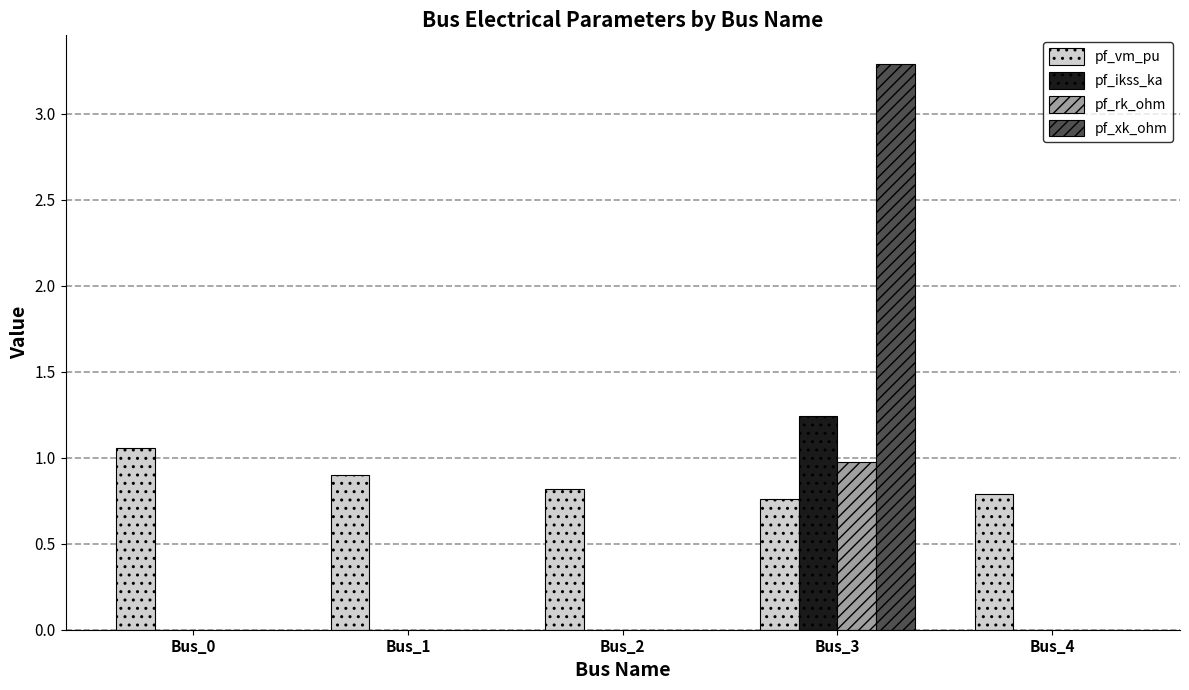

At which category is the sum across all series the highest?

Bus_3